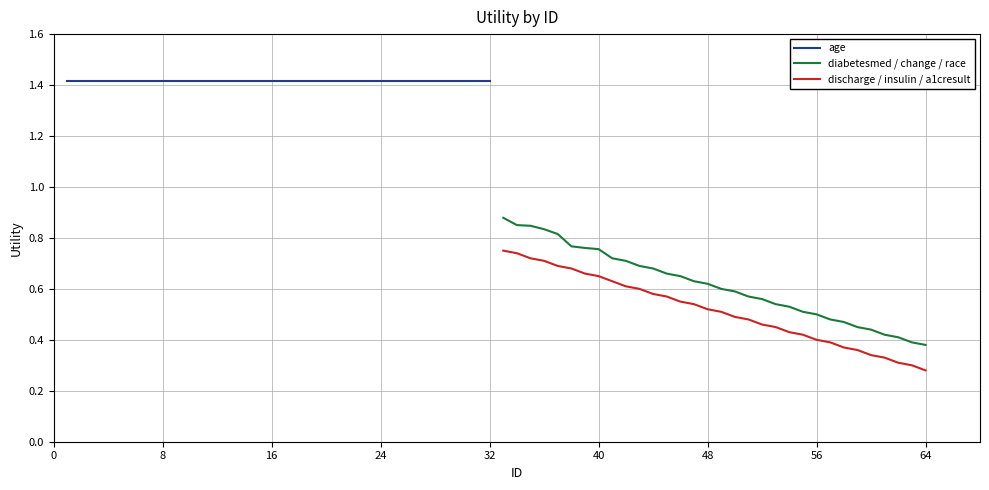

Count the number of data series in this chart.

3